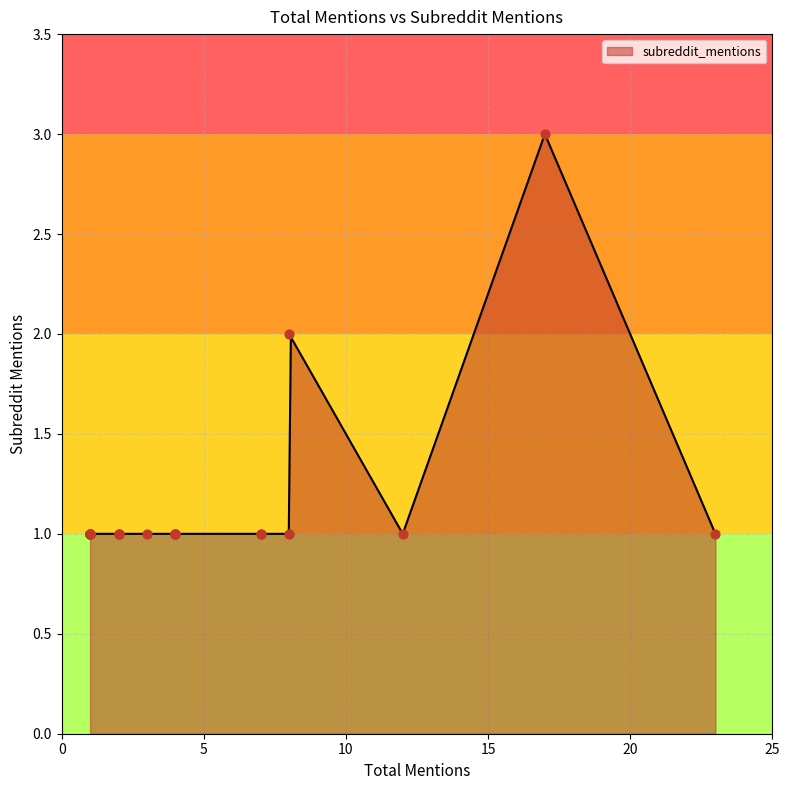

What is the ratio of the value at 2 to the value at 23?

1.0